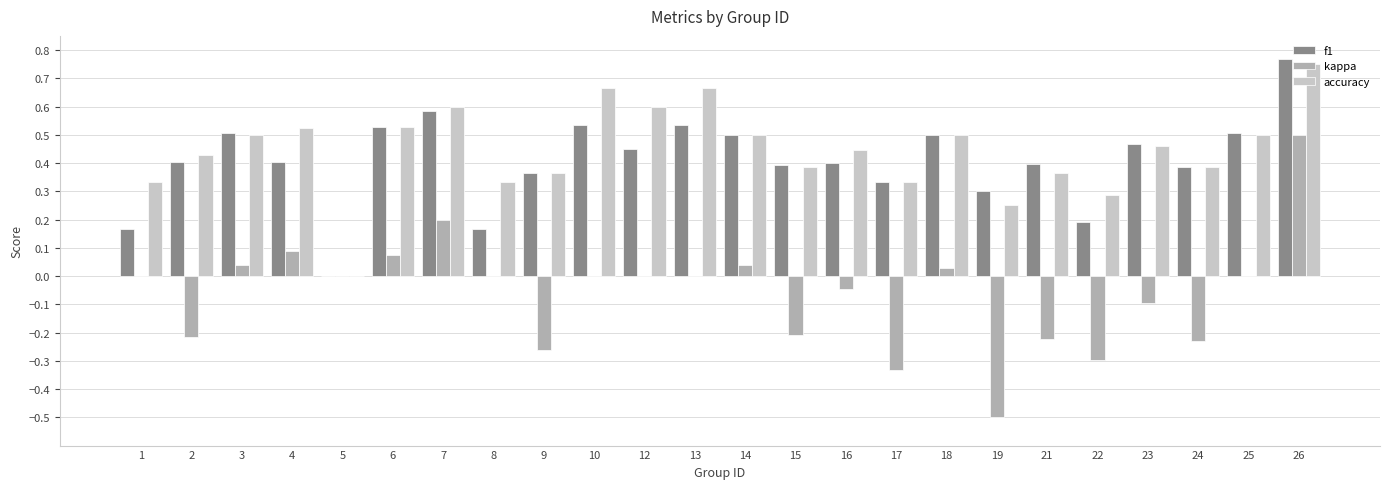

What is the total value across all series at 10?

1.2